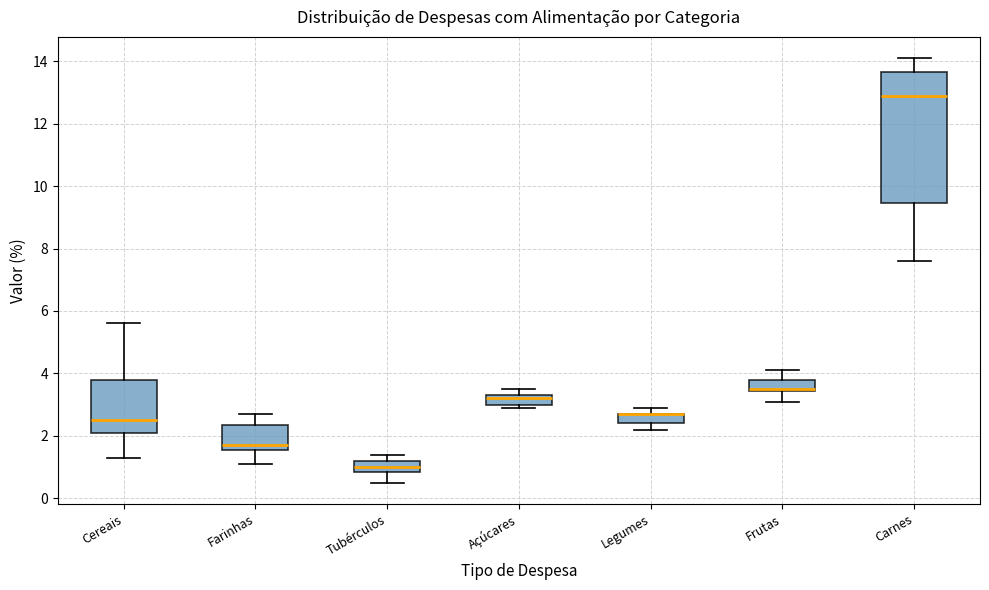

Which box is the tallest, from its lower edge to its upper edge?

Carnes